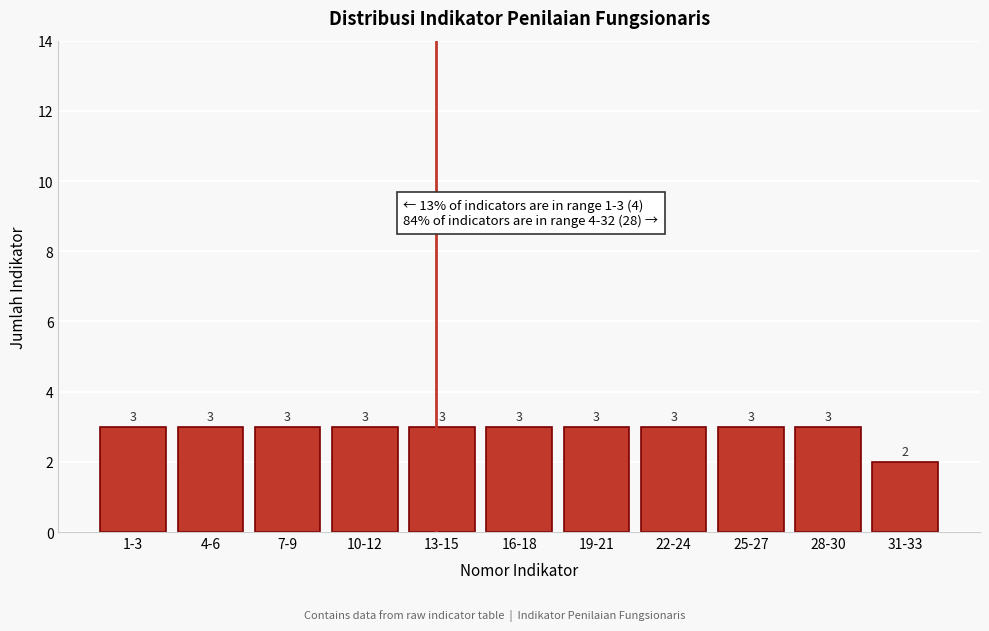

Reading left to right, what are all the values shown in this chart?

3	3	3	3	3	3	3	3	3	3	2